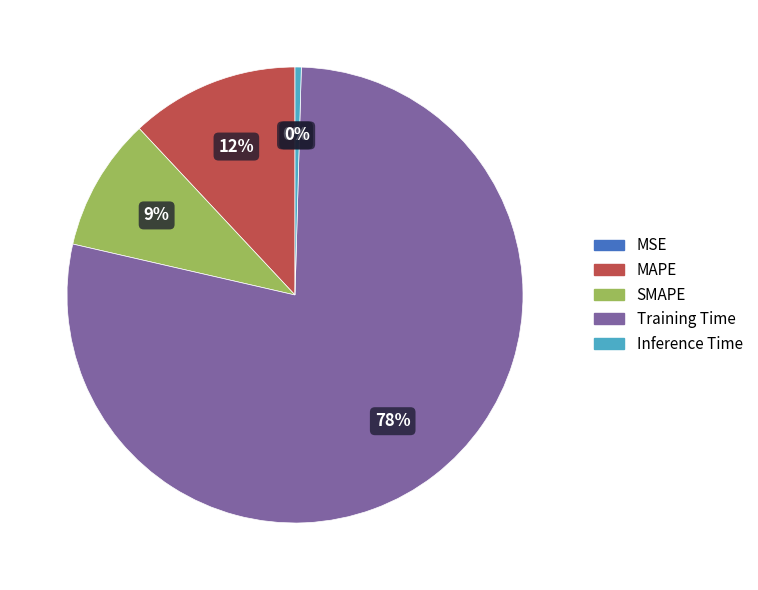

To the nearest percent, what is the combined percentage of SMAPE and MAPE?

21%